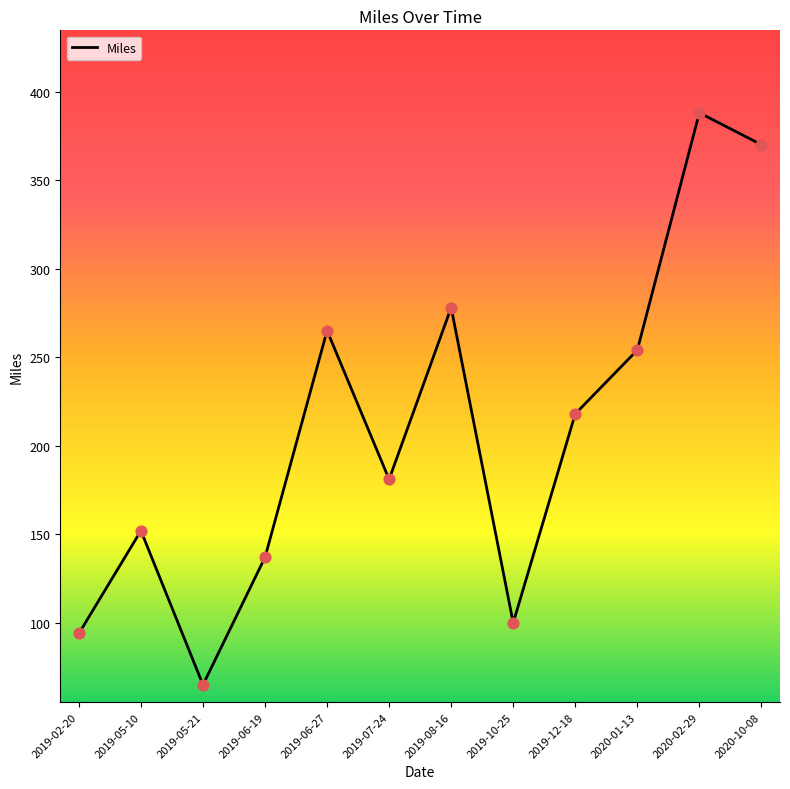

Approximately how many times larger is the value at 2019-12-18 compared to 2020-10-08?

0.6